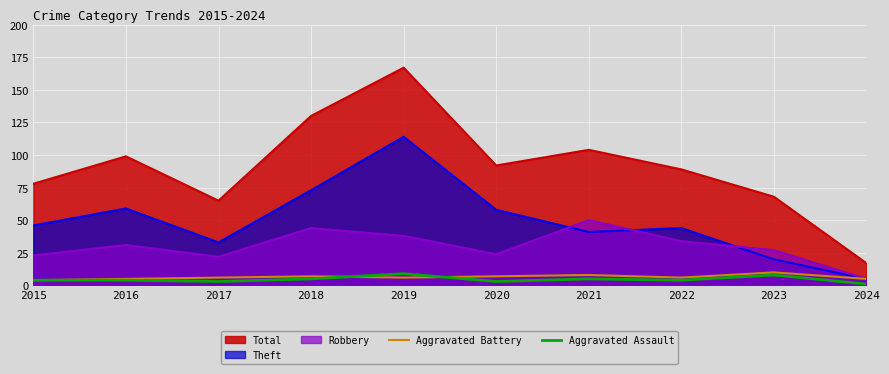

How many lines are shown in the chart?

5